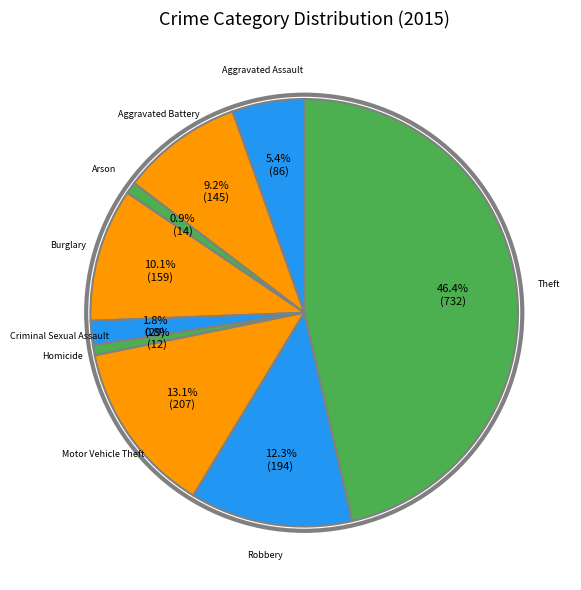

How many segments does this pie chart have?

9